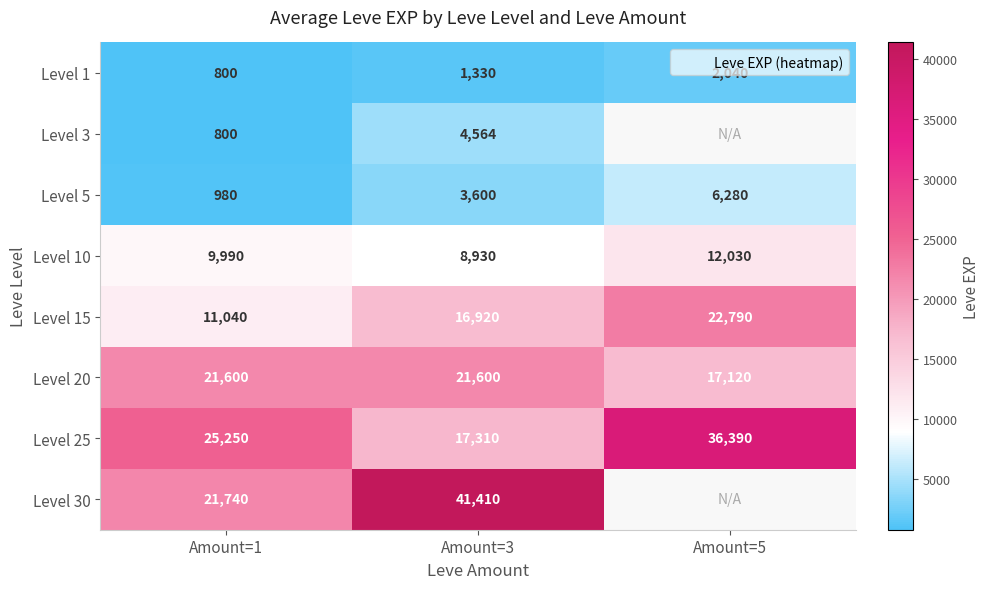

What is the approximate value of Level 30 at Amount=3?

41410.0